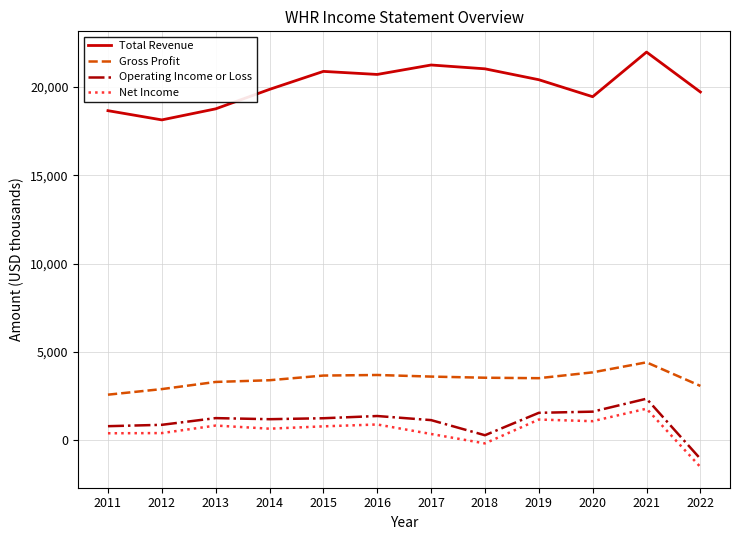

Does the chart display data point markers on the line(s)?

No